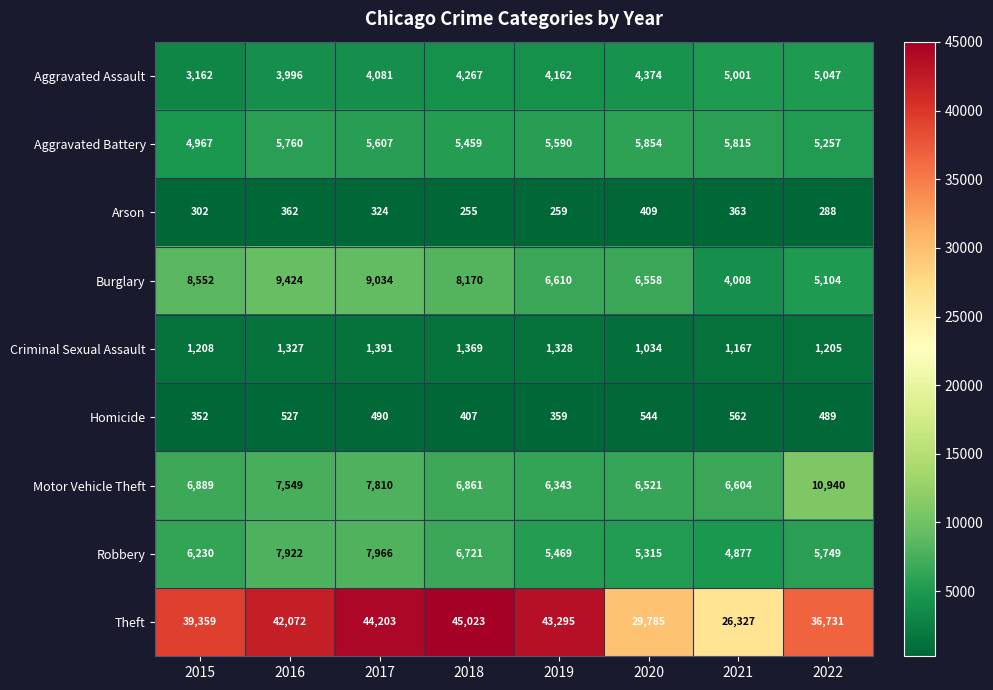

The value of Theft at 2017 is 72563. True or false?

False